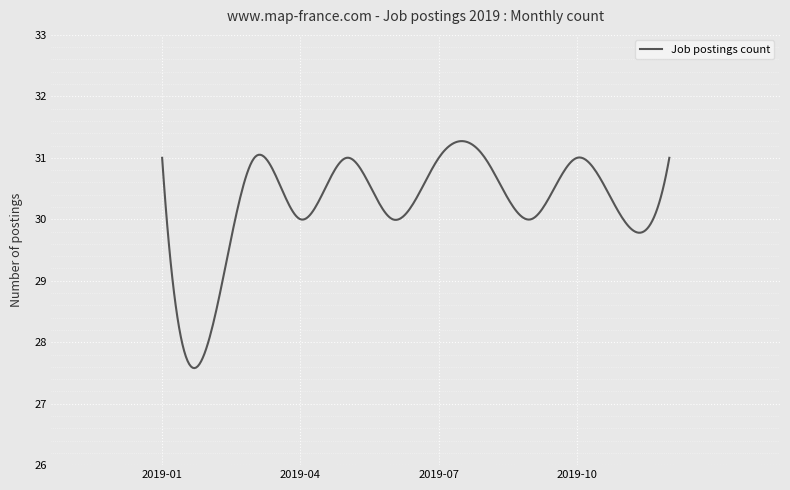

What is the minimum value shown in the chart?

27.6